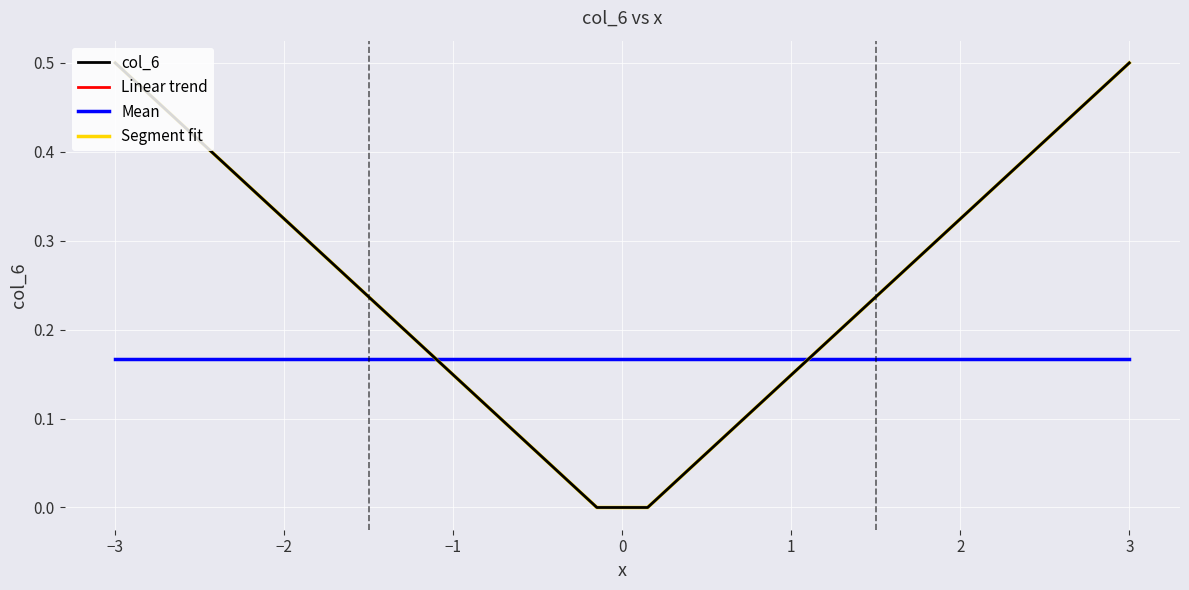

What is the maximum value shown in the chart?

0.5